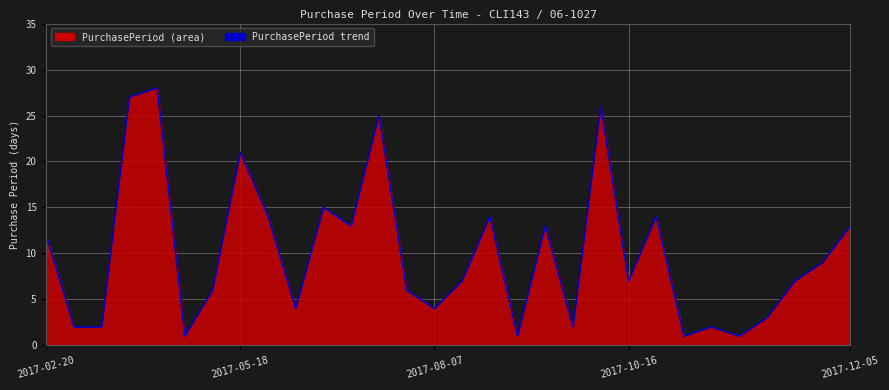

What position from the right is 2017-02-20?

30